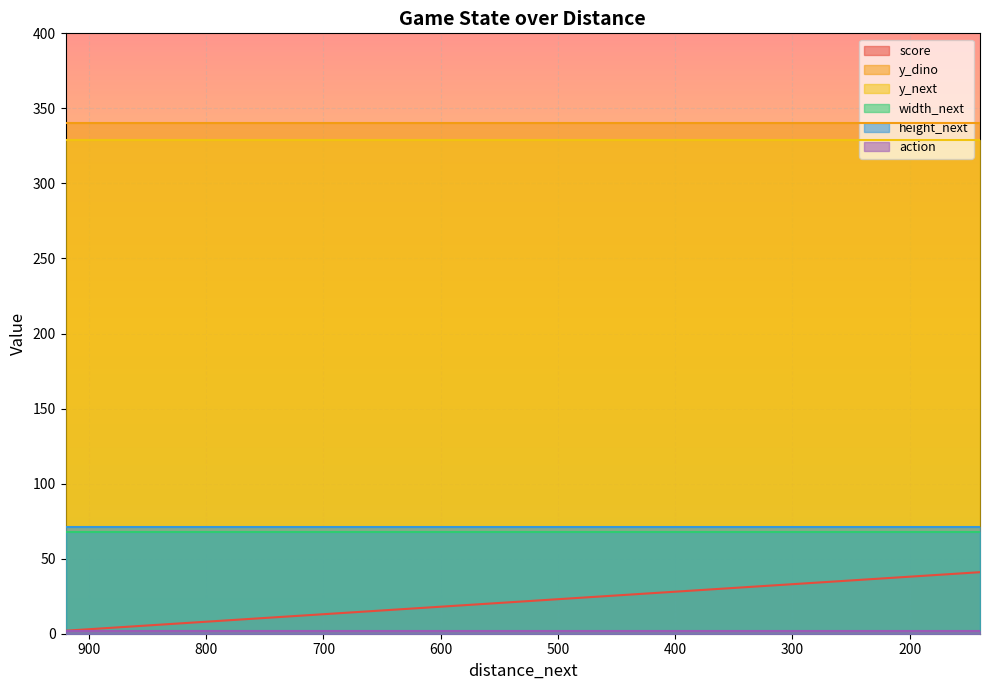

What is the lowest value of the score series?

2